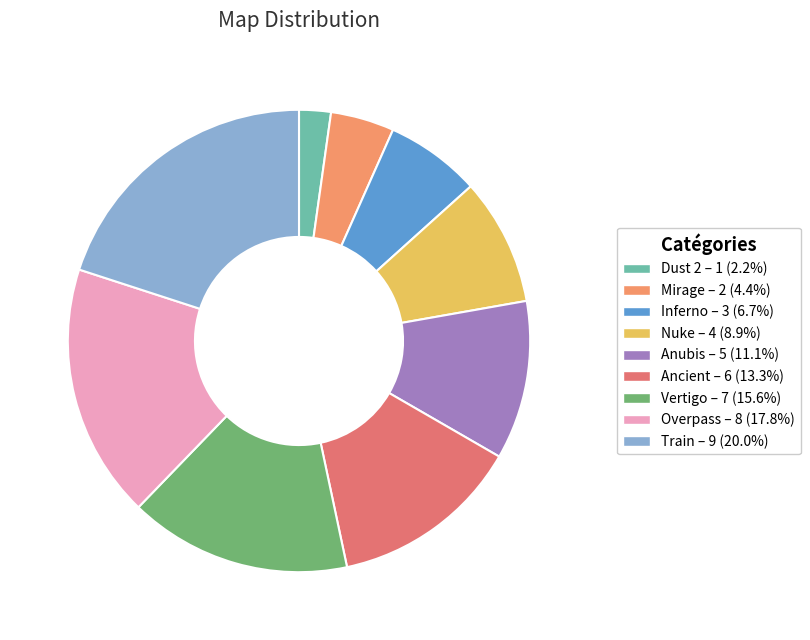

Rank the categories by value from lowest to highest.

Dust 2, Mirage, Inferno, Nuke, Anubis, Ancient, Vertigo, Overpass, Train